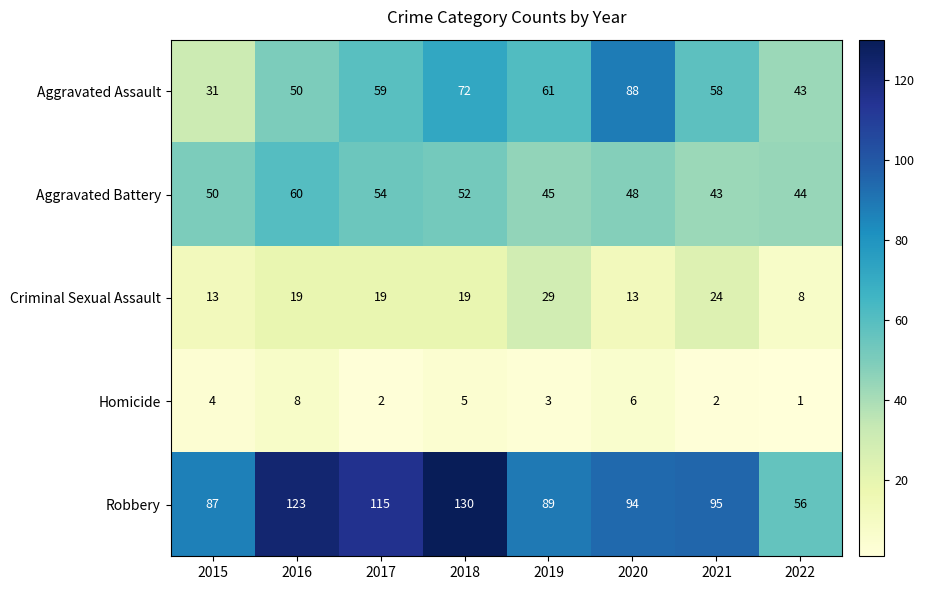

Where does the Robbery series first go above 95?

2016